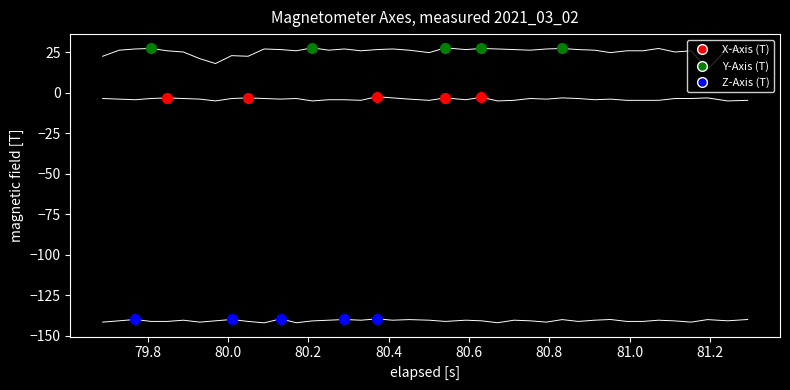

What is the label of the 36th point from the right?

80.4